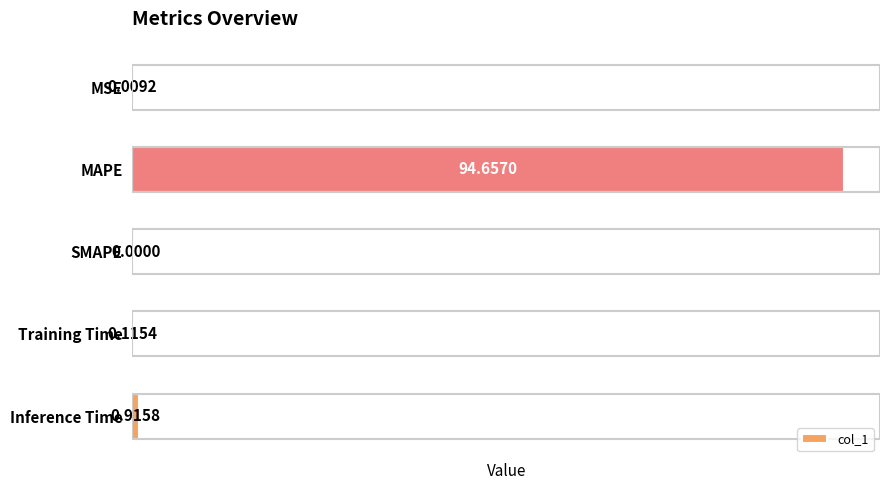

Count the number of data series in this chart.

1